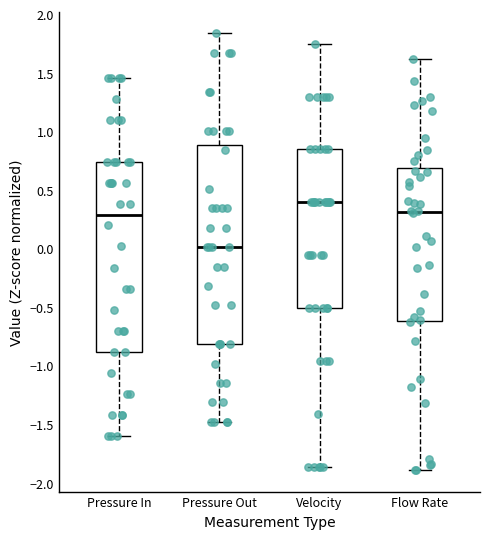

Reading left to right, read every box against the y-axis: the position of its median line, the range the box covers, and the ends of its whiskers. The values are not printed on the chart, so give them approximately, as read against the axis.

Pressure In: median 0.30, box -0.90 to 0.75, whiskers -1.60 to 1.45
Pressure Out: median 0.00, box -0.80 to 0.90, whiskers -1.50 to 1.85
Velocity: median 0.40, box -0.50 to 0.85, whiskers -1.85 to 1.75
Flow Rate: median 0.30, box -0.60 to 0.70, whiskers -1.90 to 1.60